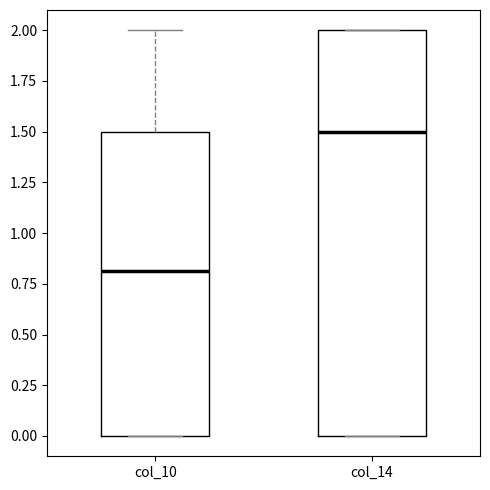

Comparing the boxes themselves (not the whiskers), which one is the tallest?

col_14